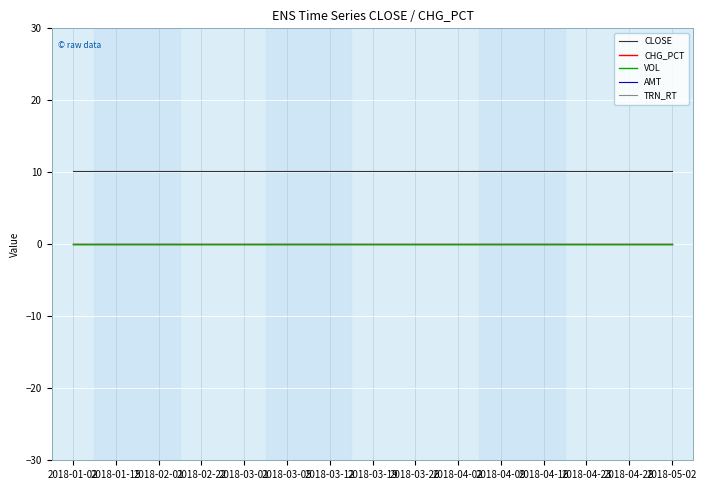

Is this an area chart (filled region under the line)?

No